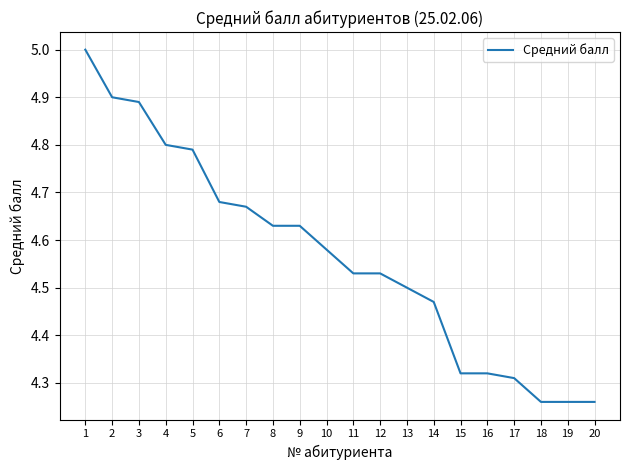

Is it true that the value at 5 is 3.1?

False